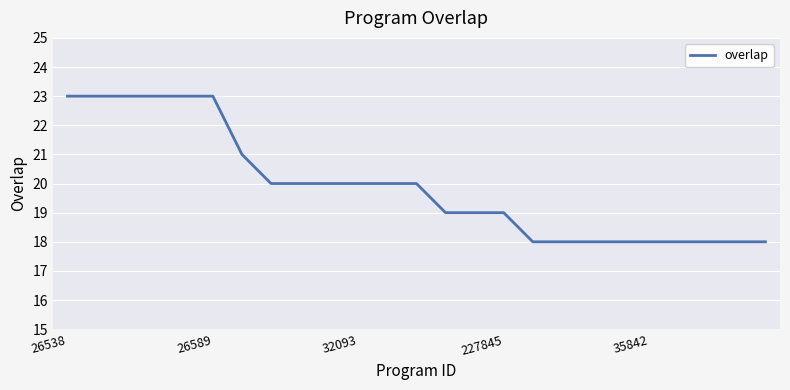

What is the greatest value displayed?

23